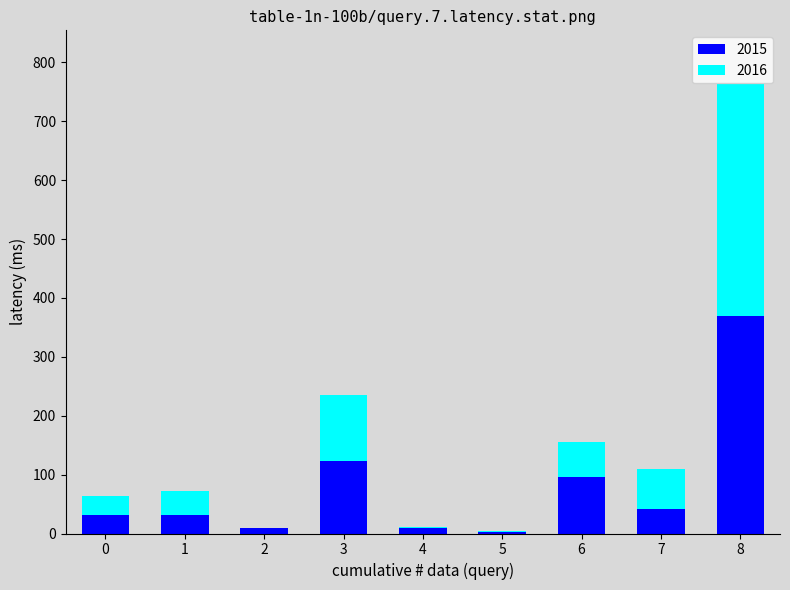

The value of 2015 at 7 is 69. True or false?

False